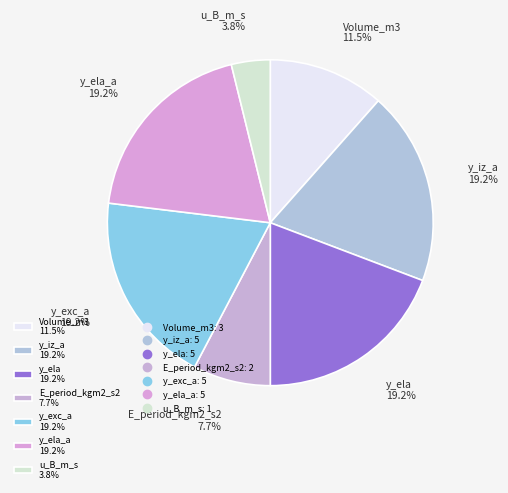

To the nearest percent, what is the average slice percentage?

14%